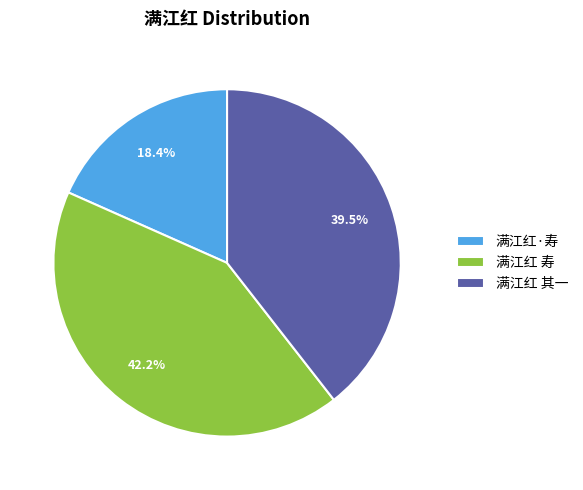

What is the total percentage of 满江红 其一 and 满江红 寿?

81.6%